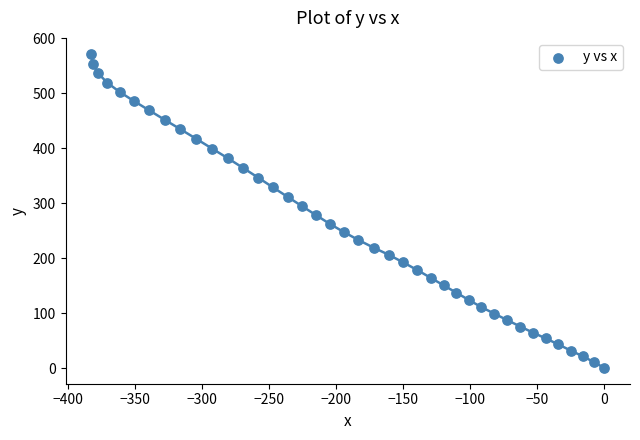

What is the range of X values (max minus min)?

382.4